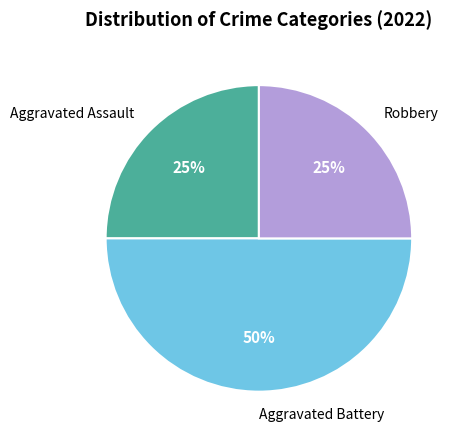

Which slice is the largest?

Aggravated Battery